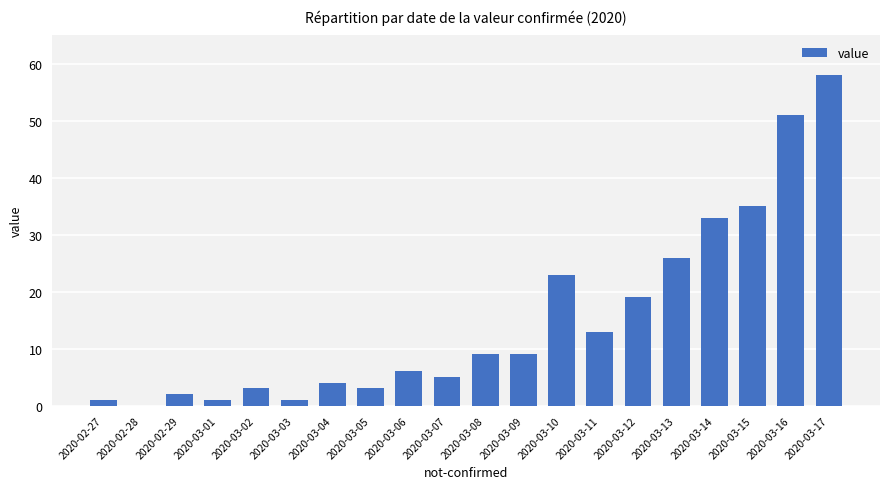

Reading right to left, list all the values displayed in this chart.

58	51	35	33	26	19	13	23	9	9	5	6	3	4	1	3	1	2	0	1